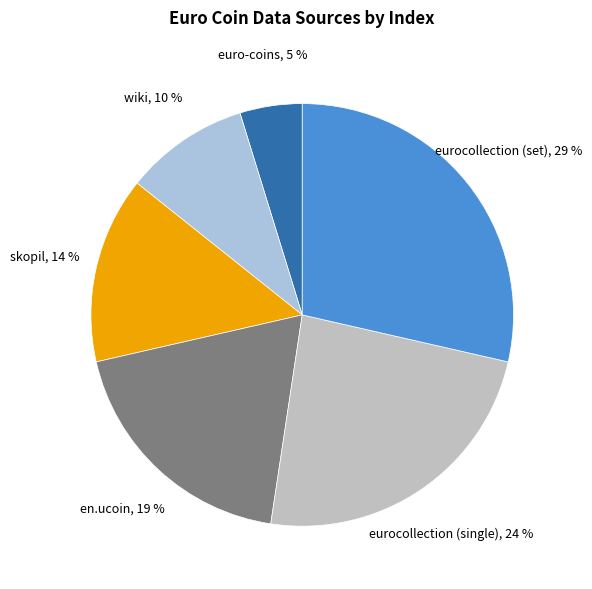

Does any single category account for the majority?

No